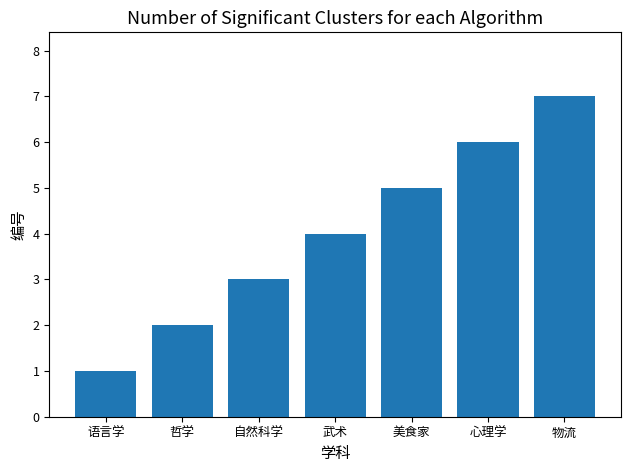

Is it true that the value at 美食家 is 8?

False